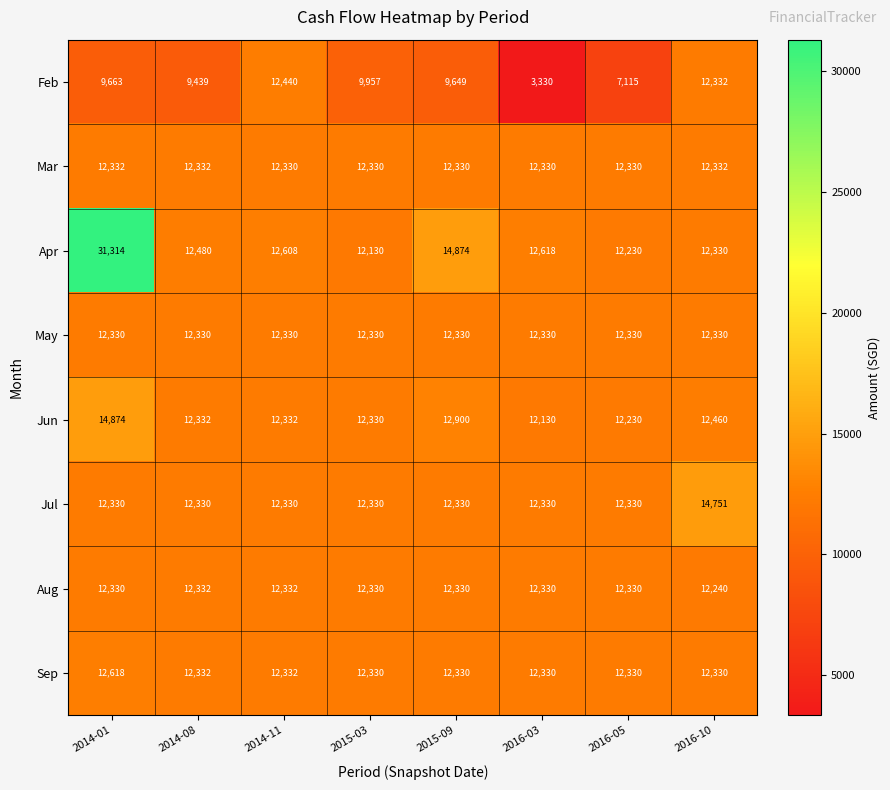

What is the spread (max minus min) of values at 2015-09?

5225